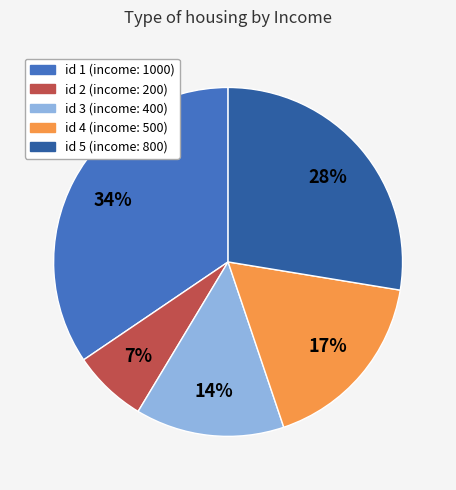

Is there any slice that represents more than half of the pie?

No